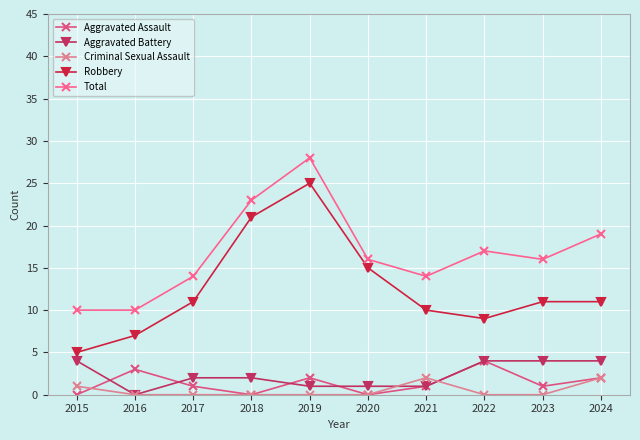

Which category has the highest value in the Aggravated Battery series?

2015